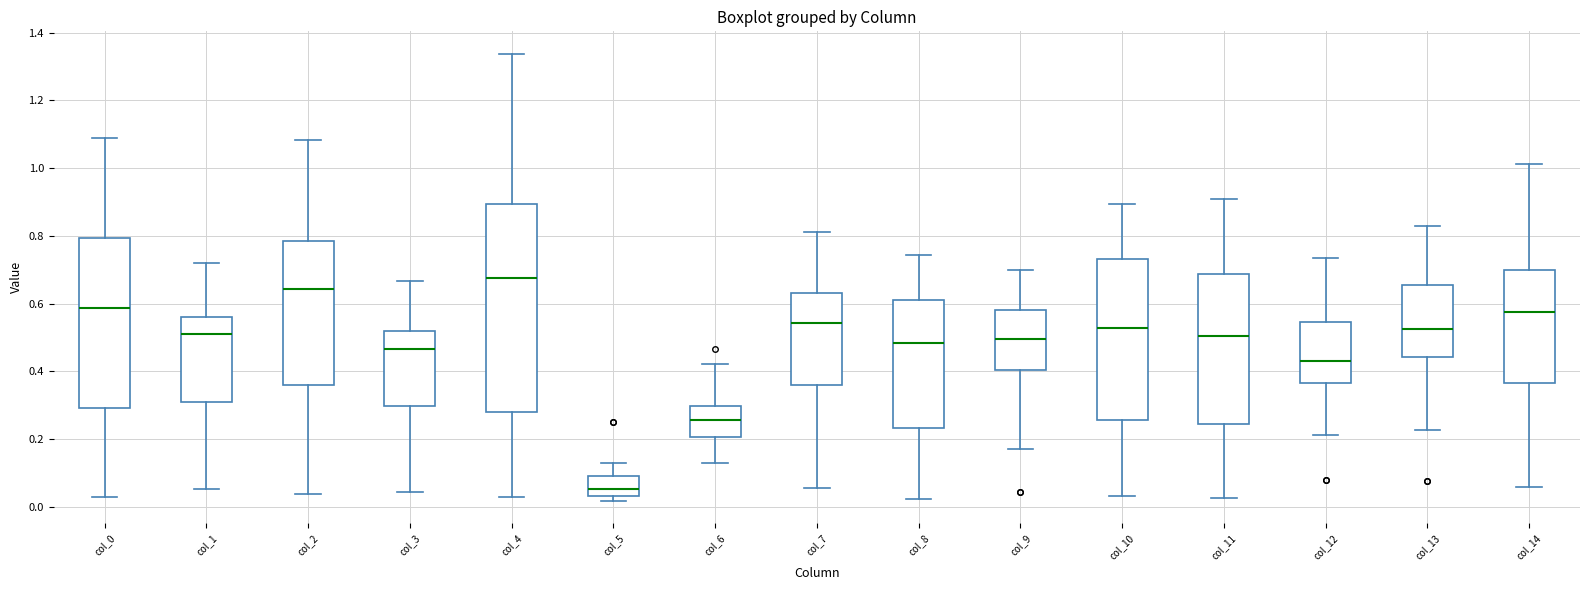

Reading left to right, read every box against the y-axis: the position of its median line, the range the box covers, and the ends of its whiskers. The values are not printed on the chart, so give them approximately, as read against the axis.

col_0: median 0.58, box 0.30 to 0.80, whiskers 0.02 to 1.08
col_1: median 0.50, box 0.30 to 0.56, whiskers 0.06 to 0.72
col_2: median 0.64, box 0.36 to 0.78, whiskers 0.04 to 1.08
col_3: median 0.46, box 0.30 to 0.52, whiskers 0.04 to 0.66
col_4: median 0.68, box 0.28 to 0.90, whiskers 0.02 to 1.34
col_5: median 0.06, box 0.04 to 0.10, whiskers 0.02 to 0.12
col_6: median 0.26, box 0.20 to 0.30, whiskers 0.12 to 0.42
col_7: median 0.54, box 0.36 to 0.64, whiskers 0.06 to 0.82
col_8: median 0.48, box 0.24 to 0.60, whiskers 0.02 to 0.74
col_9: median 0.50, box 0.40 to 0.58, whiskers 0.18 to 0.70
col_10: median 0.52, box 0.26 to 0.74, whiskers 0.04 to 0.90
col_11: median 0.50, box 0.24 to 0.68, whiskers 0.02 to 0.90
col_12: median 0.44, box 0.36 to 0.54, whiskers 0.22 to 0.74
col_13: median 0.52, box 0.44 to 0.66, whiskers 0.22 to 0.82
col_14: median 0.58, box 0.36 to 0.70, whiskers 0.06 to 1.02